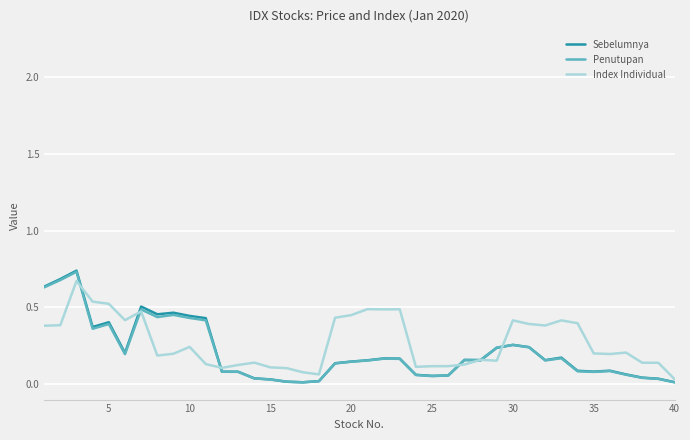

Count the number of data series in this chart.

3